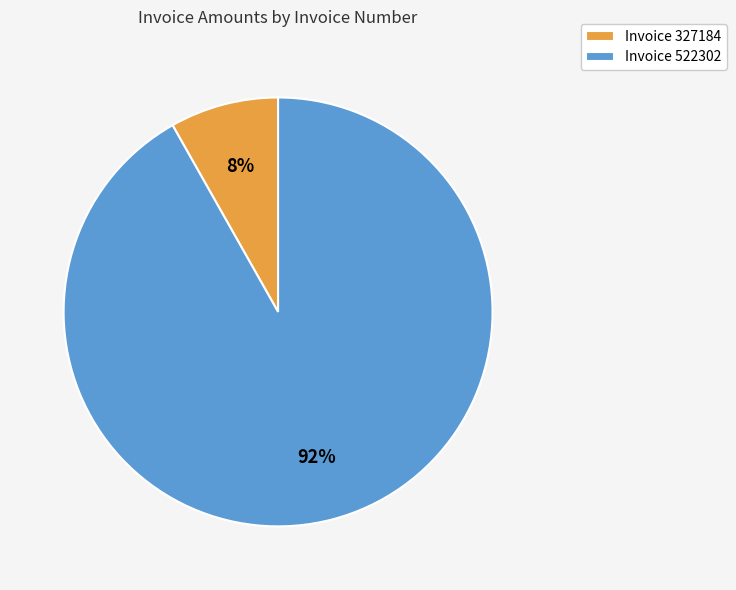

What percentage is the Invoice 522302 slice, to the nearest percent?

92%